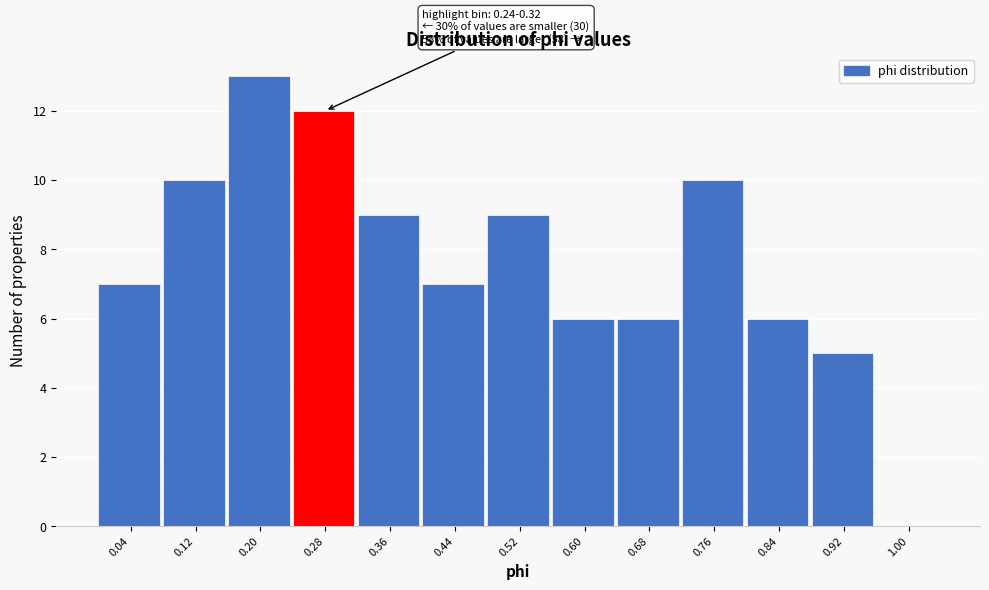

Over which range of the x-axis is the bar tallest?

0.16 to 0.24